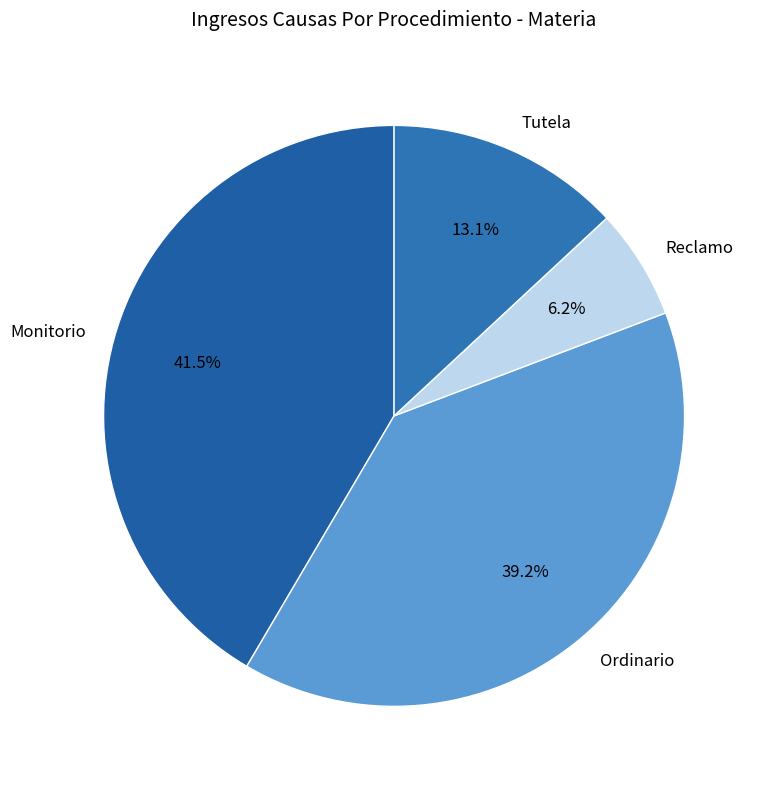

Rank the categories by value from highest to lowest.

Monitorio, Ordinario, Tutela, Reclamo